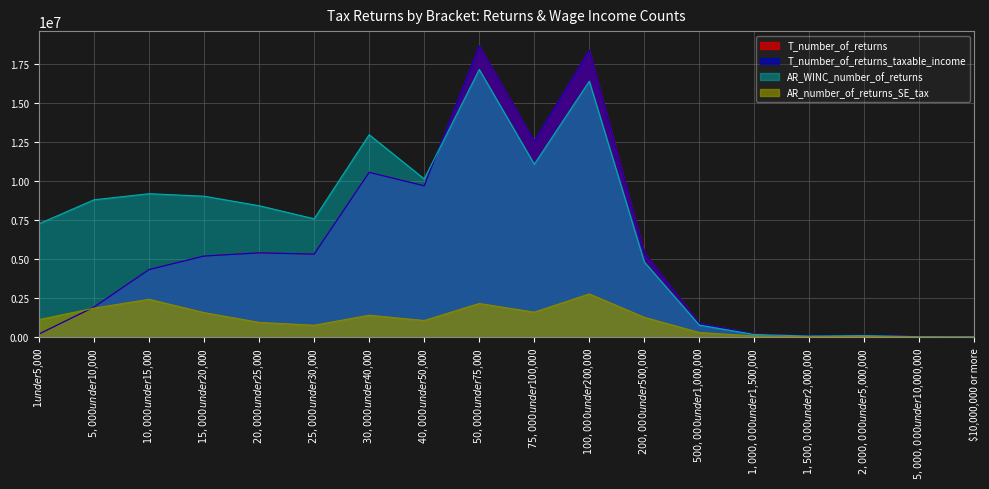

What is the highest value of the AR_WINC_number_of_returns series?

17158839